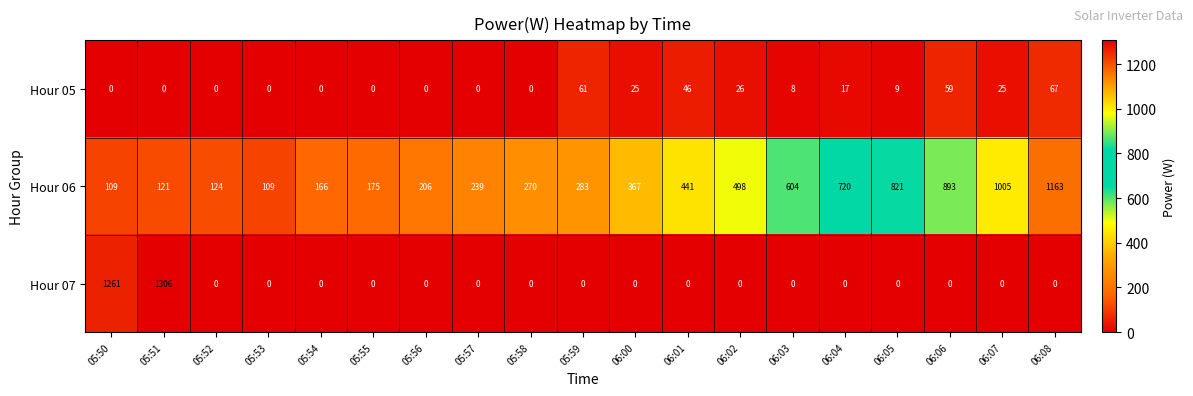

How many values in Hour 07 are above zero?

2